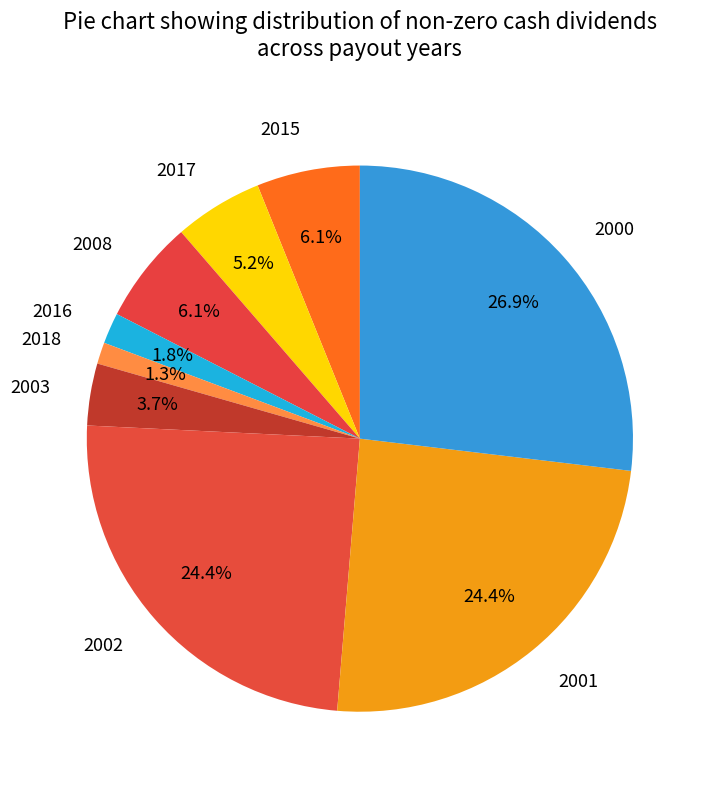

To the nearest percent, what is the difference between the largest and smallest slice percentages?

26%